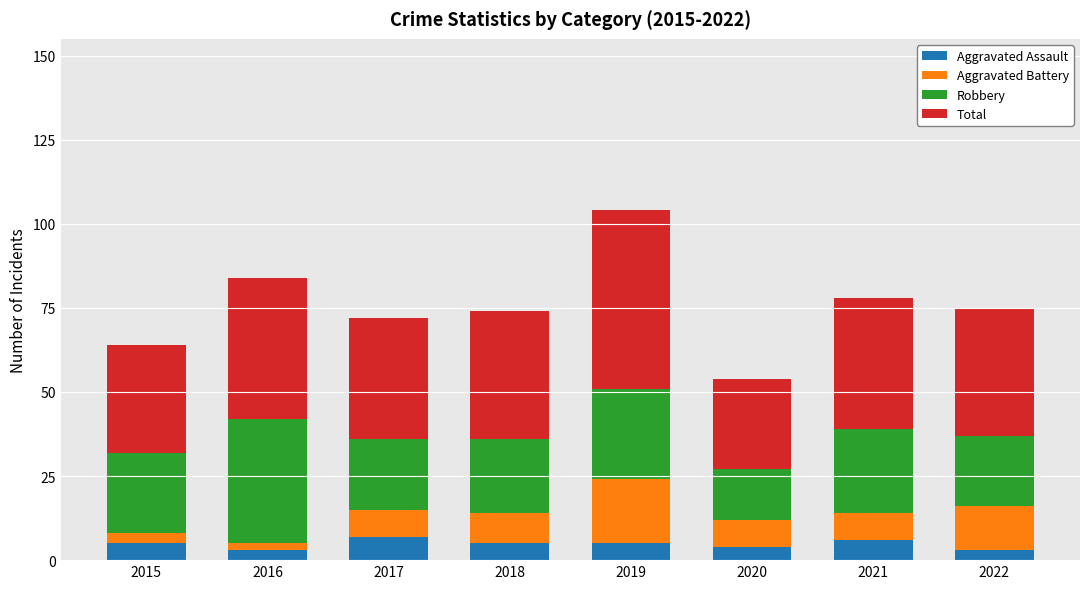

What is the approximate value of Aggravated Assault at 2021?

6